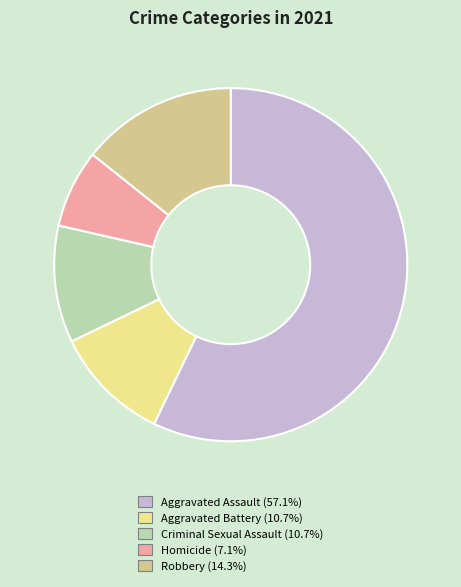

Is the sum of Aggravated Assault and Criminal Sexual Assault greater than half?

Yes